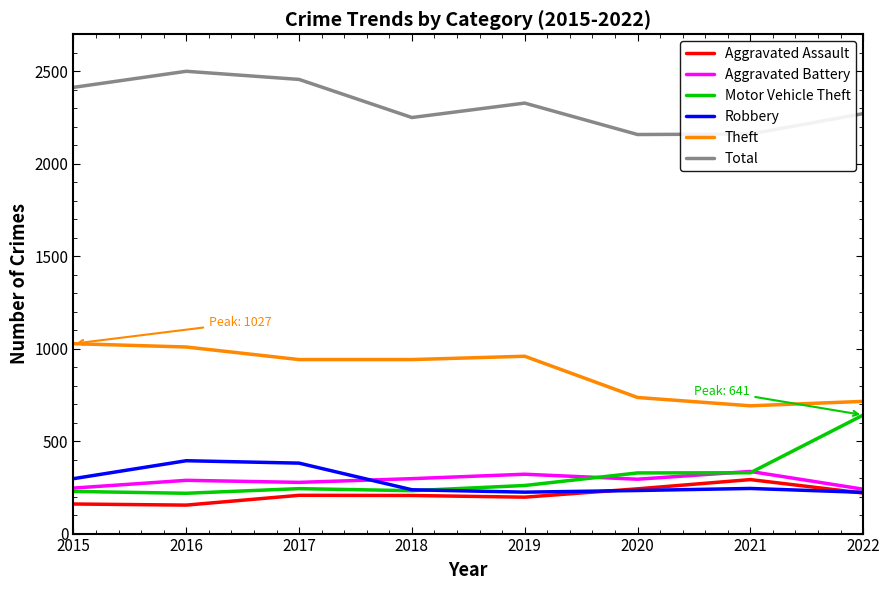

True or false: Motor Vehicle Theft and Total intersect in this chart.

False